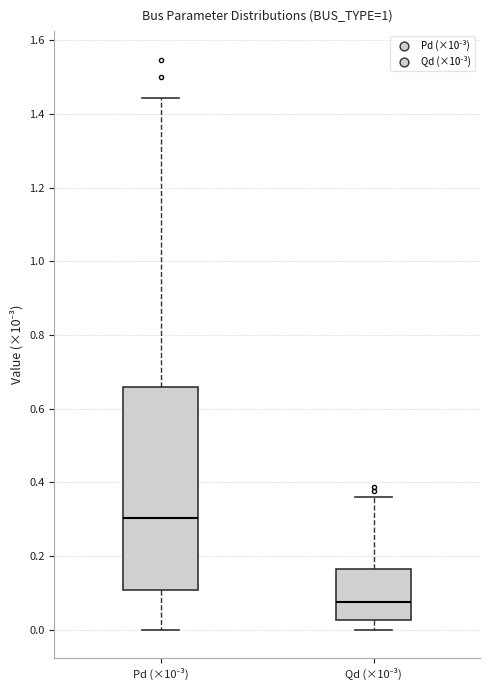

Which box is the tallest, from its lower edge to its upper edge?

Pd (×10⁻³)